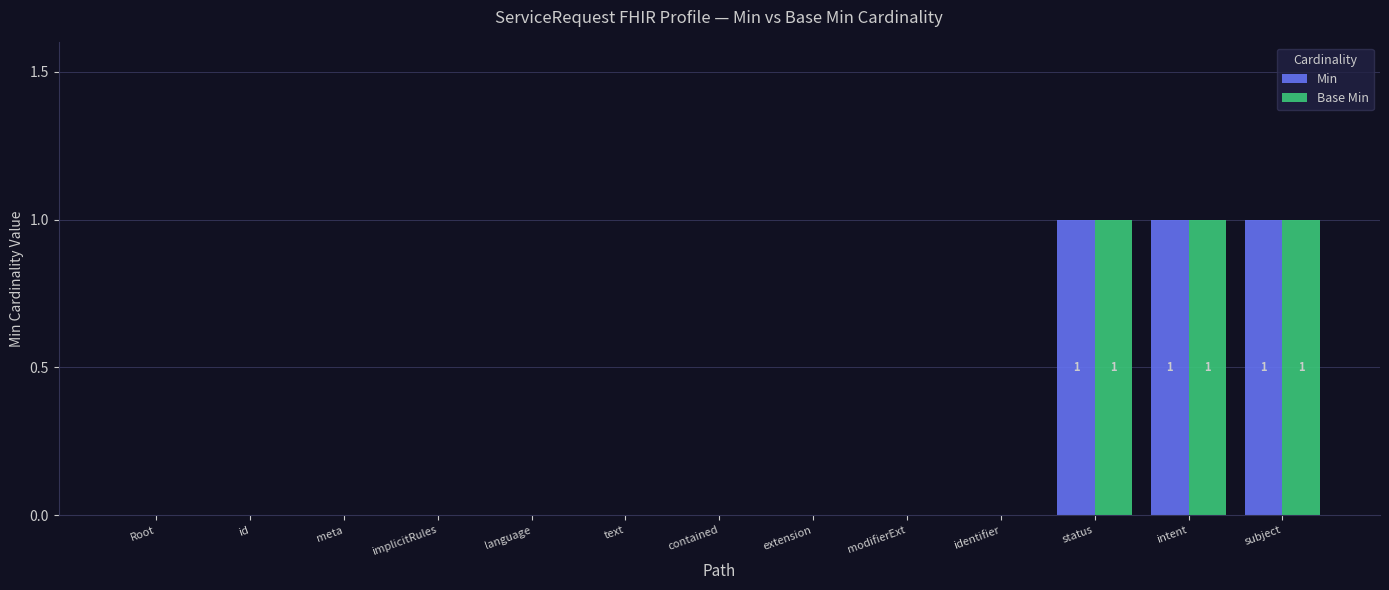

Is the value of Base Min at subject greater than the value of Min at contained?

Yes